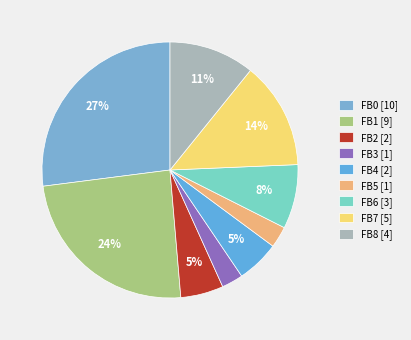

To the nearest percent, what percentage of the pie is FB6?

8%